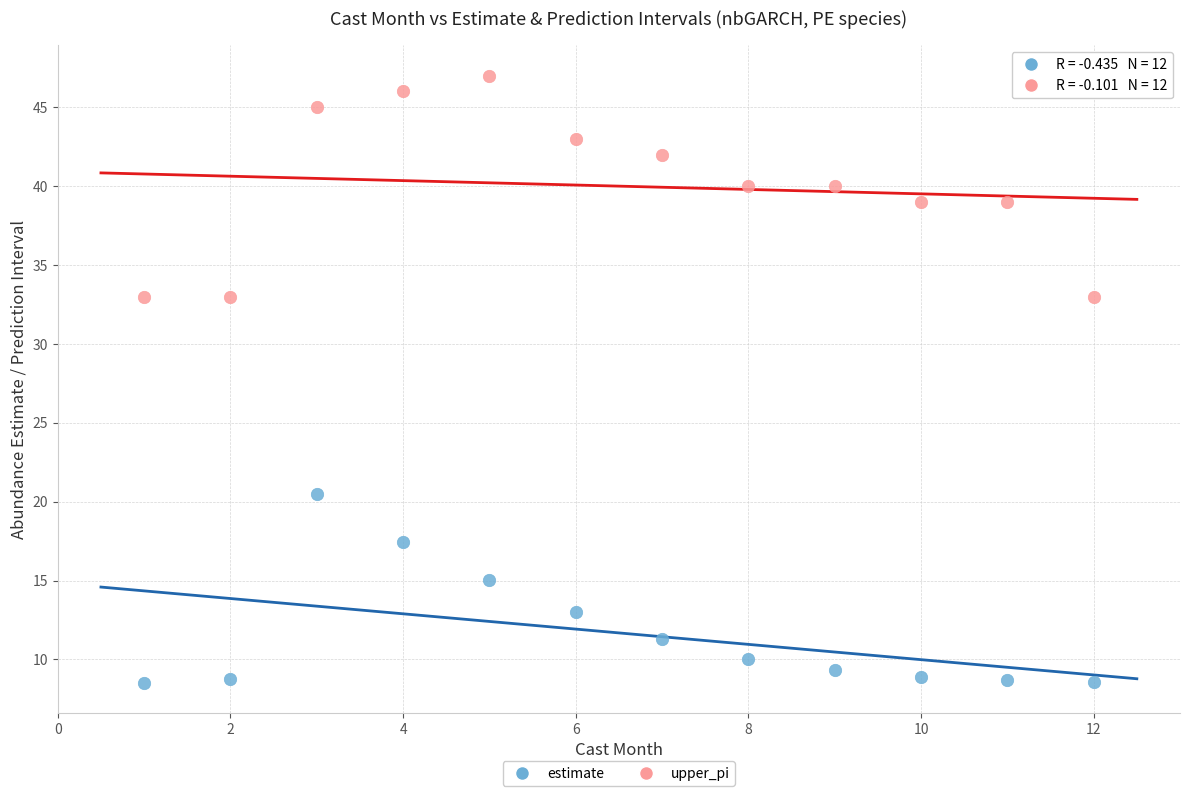

Which series has the widest spread of Y values?

upper_pi